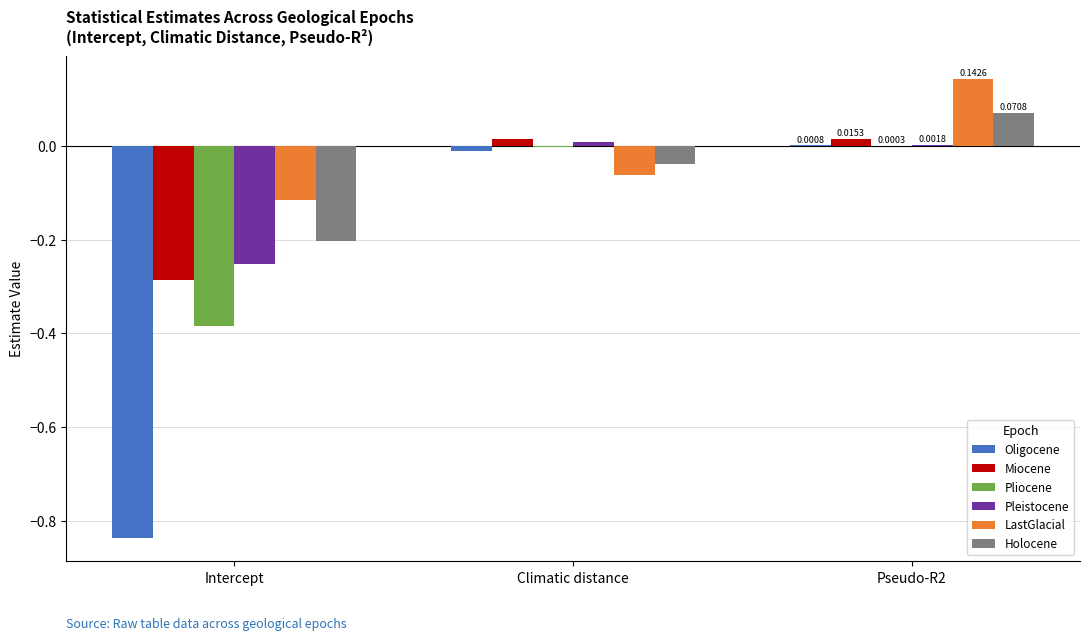

At which category is the sum across all series the highest?

Pseudo-R2